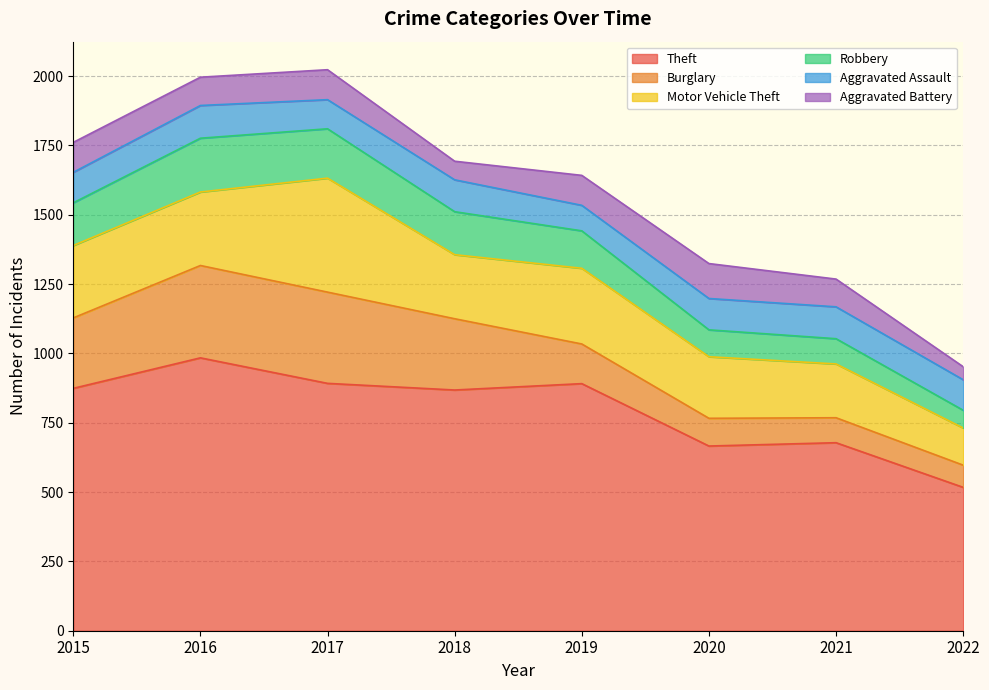

In Burglary, how many points are higher than both neighbors (excluding endpoints)?

1